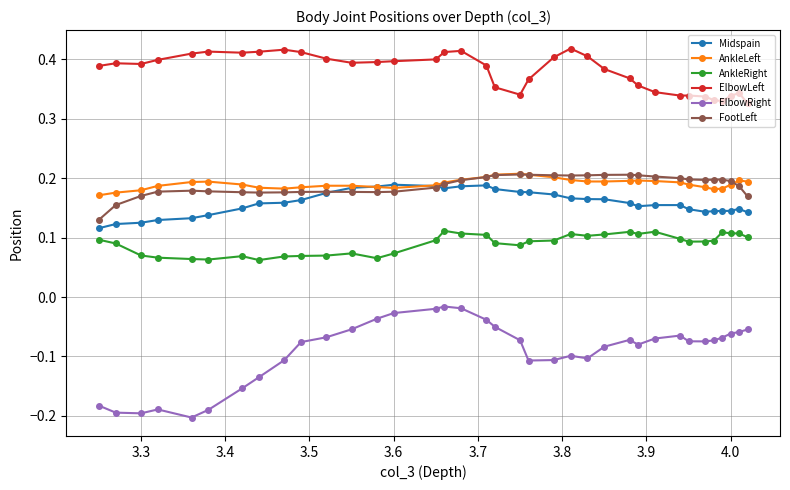

Which series has the widest spread of values?

ElbowRight